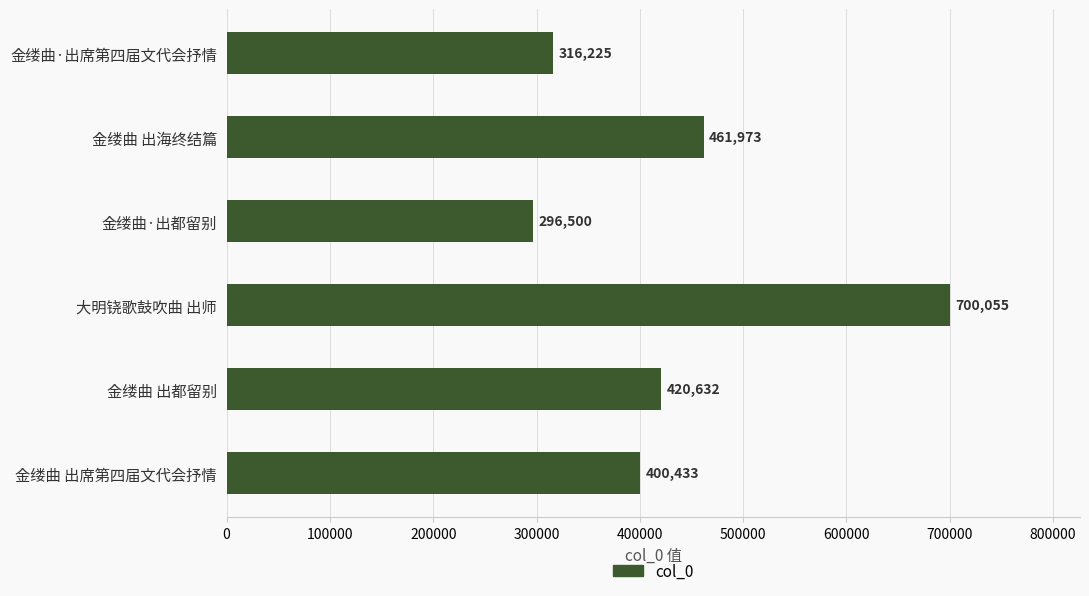

Reading bottom to top, what are all the values shown in this chart?

400433	420632	700055	296500	461973	316225